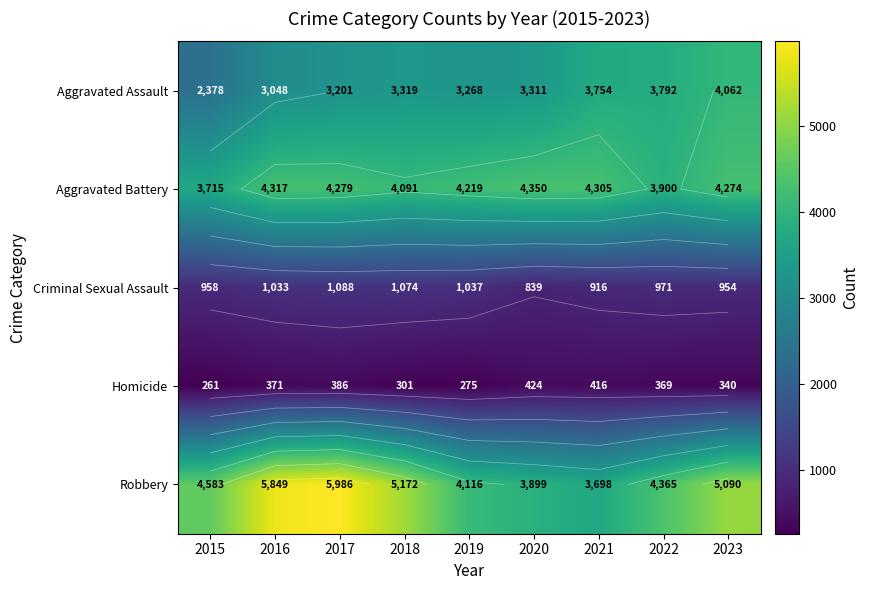

The Homicide series shows 181 at 2019. True or false?

False